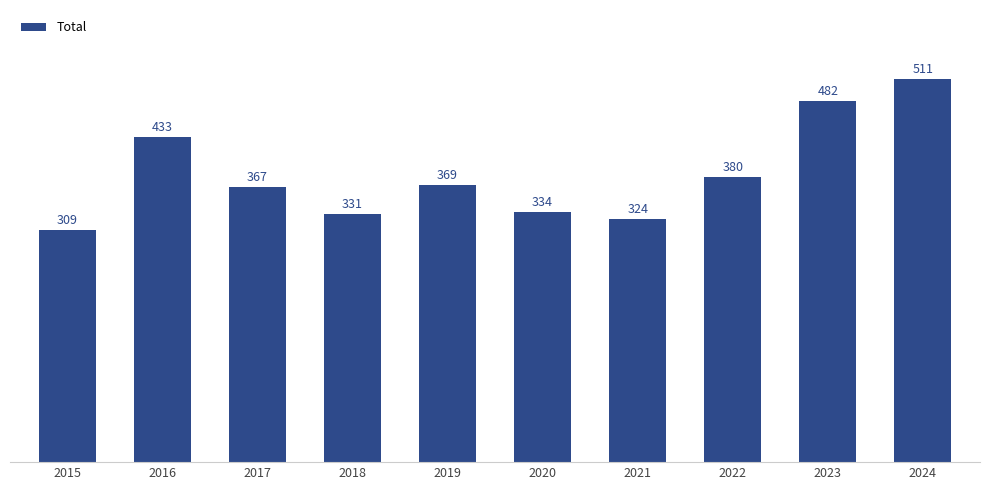

What is the value of the 3rd bar from the left?

367